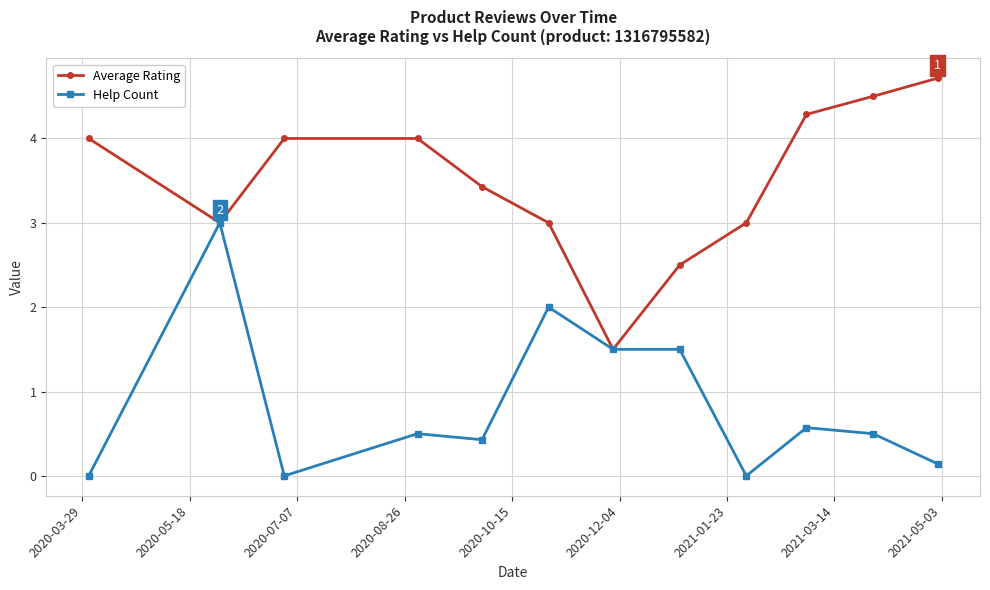

Rank the series by their maximum value, from lowest to highest.

Help Count, Average Rating